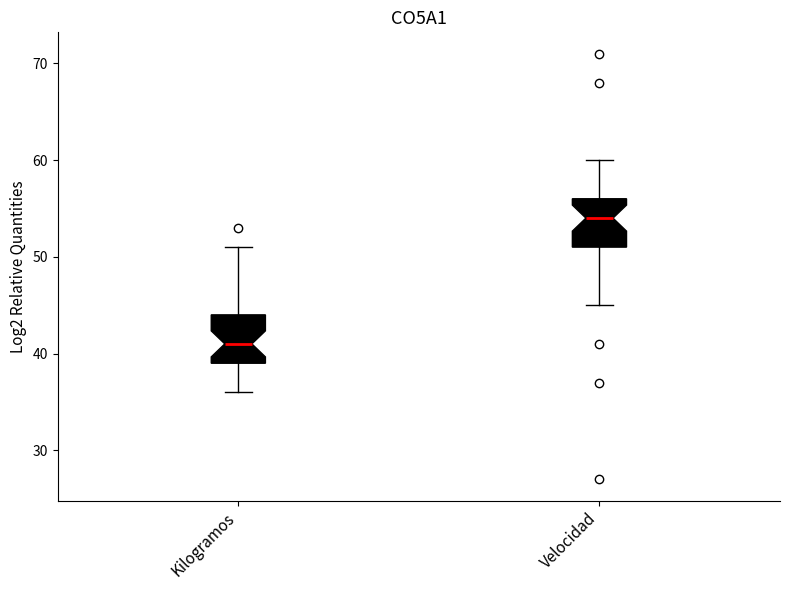

Where does the median line of the box for Velocidad sit on the y-axis? The values are not printed on the chart, so give them approximately, as read against the axis.

54